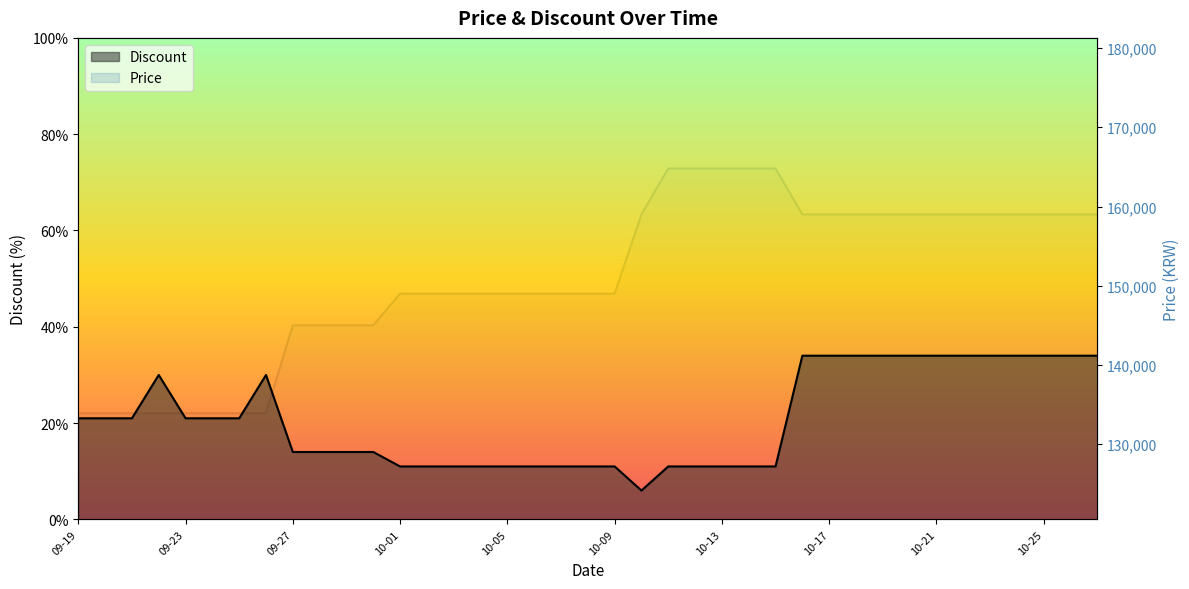

Rank the series by their maximum value, from highest to lowest.

Price, Discount